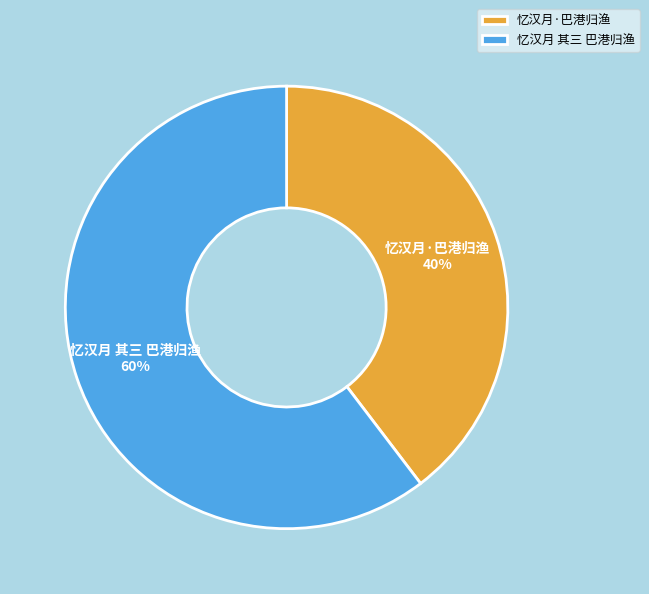

Does 忆汉月 其三 巴港归渔 represent more than half of the total?

Yes